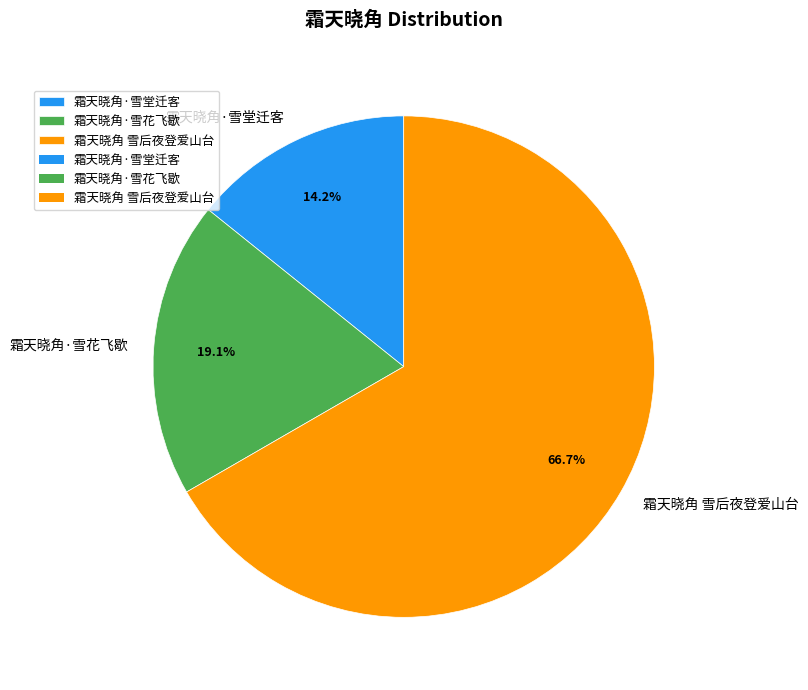

What percentage is the 霜天晓角·雪花飞歇 slice, to the nearest percent?

19%